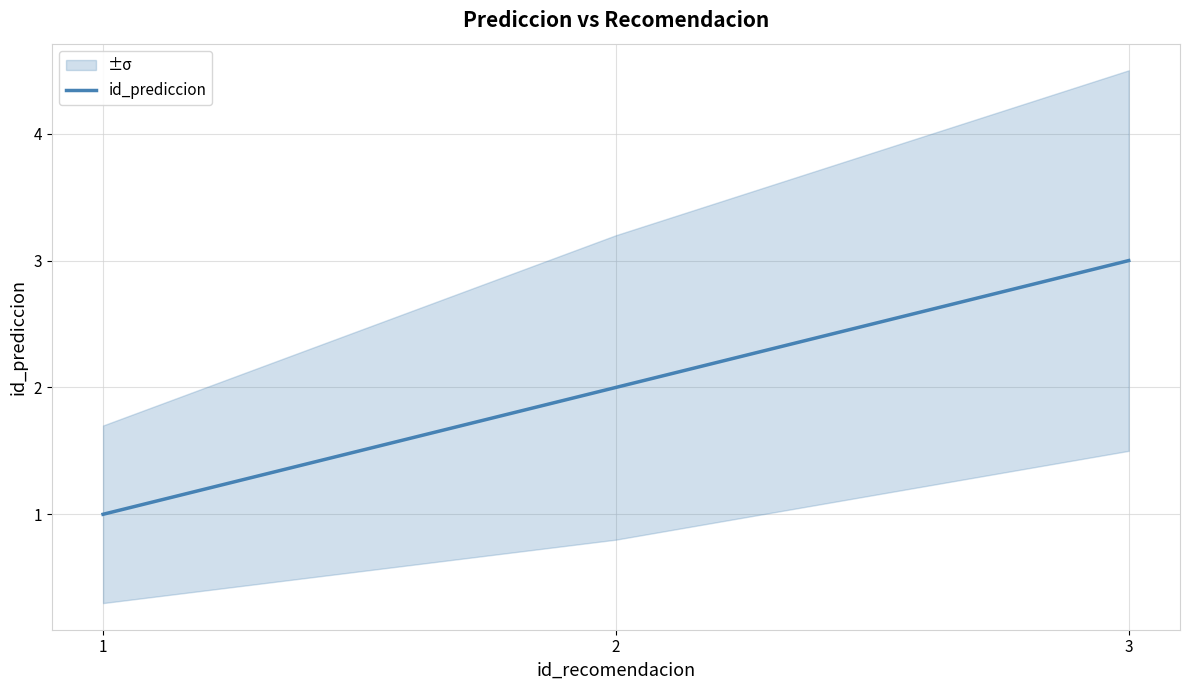

Is it true that the value at 2 is 2?

True